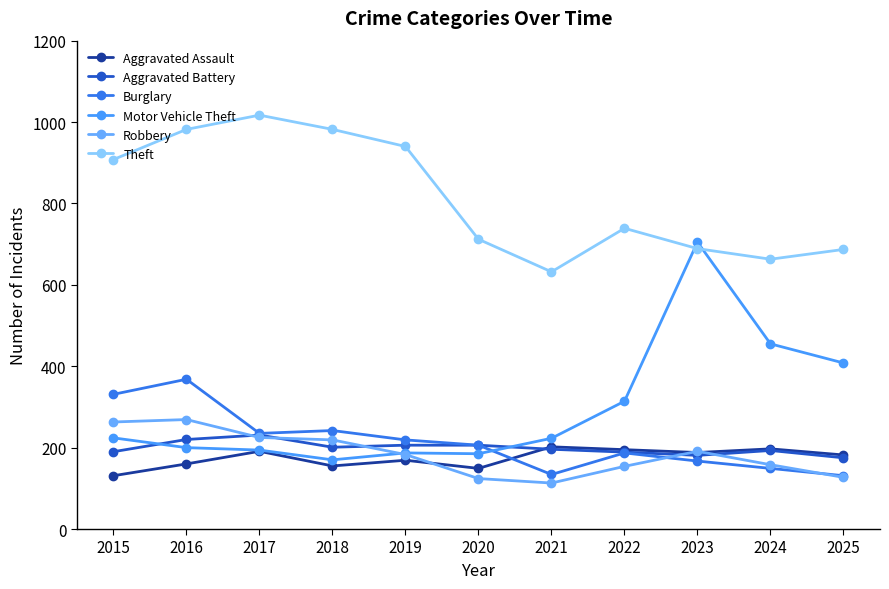

Where do Theft and Motor Vehicle Theft first cross each other?

2022 and 2023